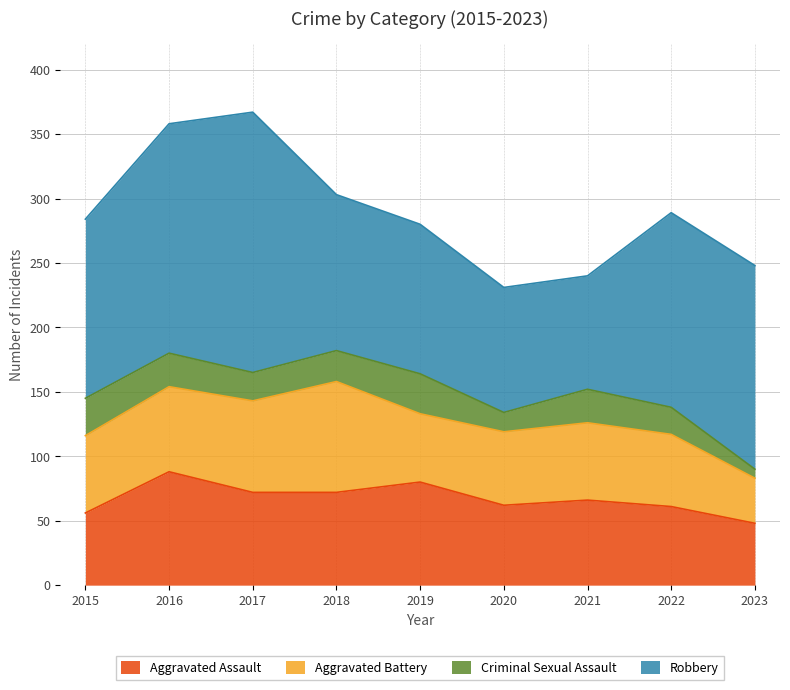

What value does the Criminal Sexual Assault series have at 2022, to the nearest 10?

20